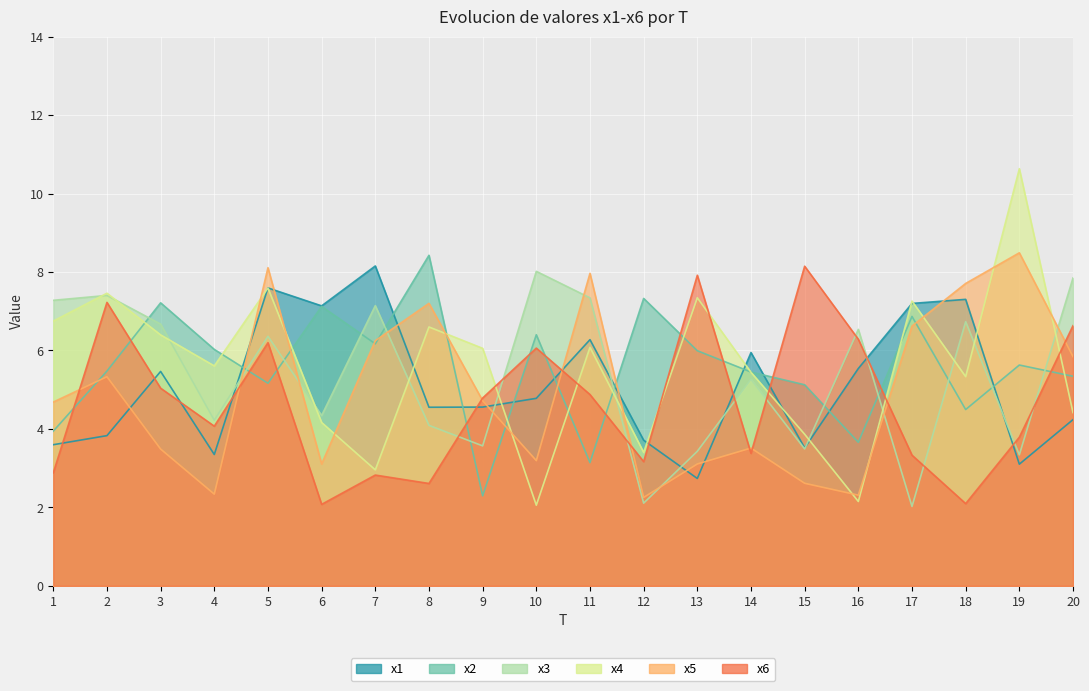

Read the x1 value at 10.

4.8